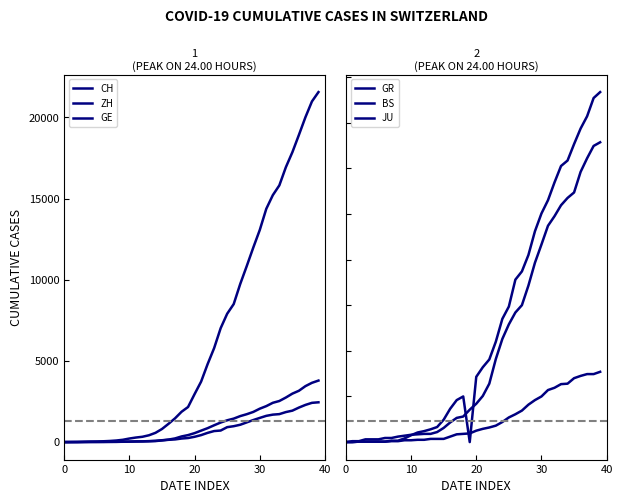

True or false: ZH and GR intersect in this chart.

False